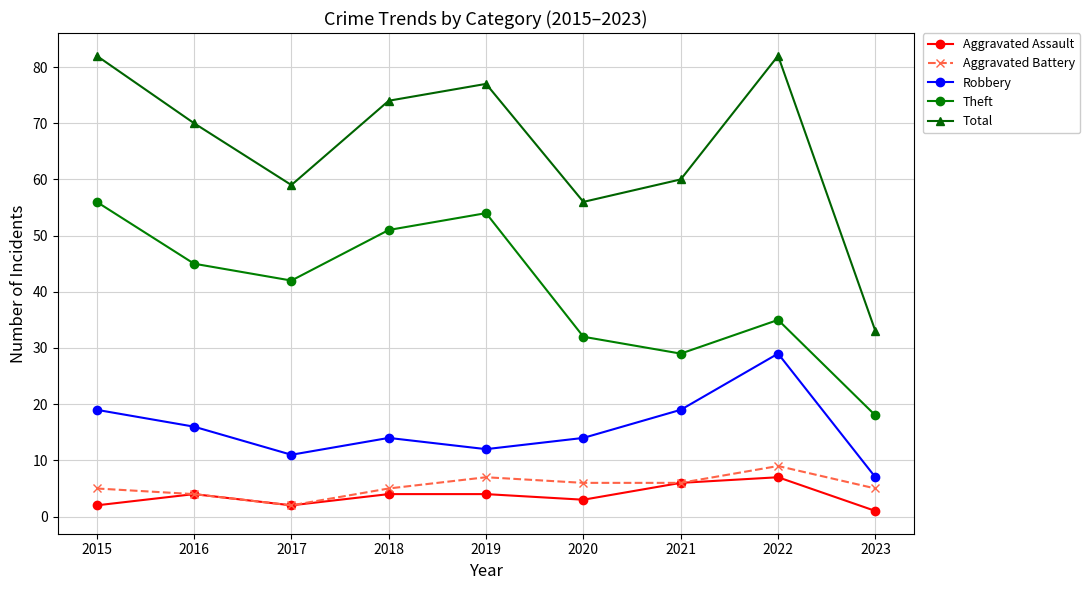

Reading left to right, what are all the values shown in this chart?

Aggravated Assault: 2015=2	2016=4	2017=2	2018=4	2019=4	2020=3	2021=6	2022=7	2023=1
Aggravated Battery: 2015=5	2016=4	2017=2	2018=5	2019=7	2020=6	2021=6	2022=9	2023=5
Robbery: 2015=19	2016=16	2017=11	2018=14	2019=12	2020=14	2021=19	2022=29	2023=7
Theft: 2015=56	2016=45	2017=42	2018=51	2019=54	2020=32	2021=29	2022=35	2023=18
Total: 2015=82	2016=70	2017=59	2018=74	2019=77	2020=56	2021=60	2022=82	2023=33